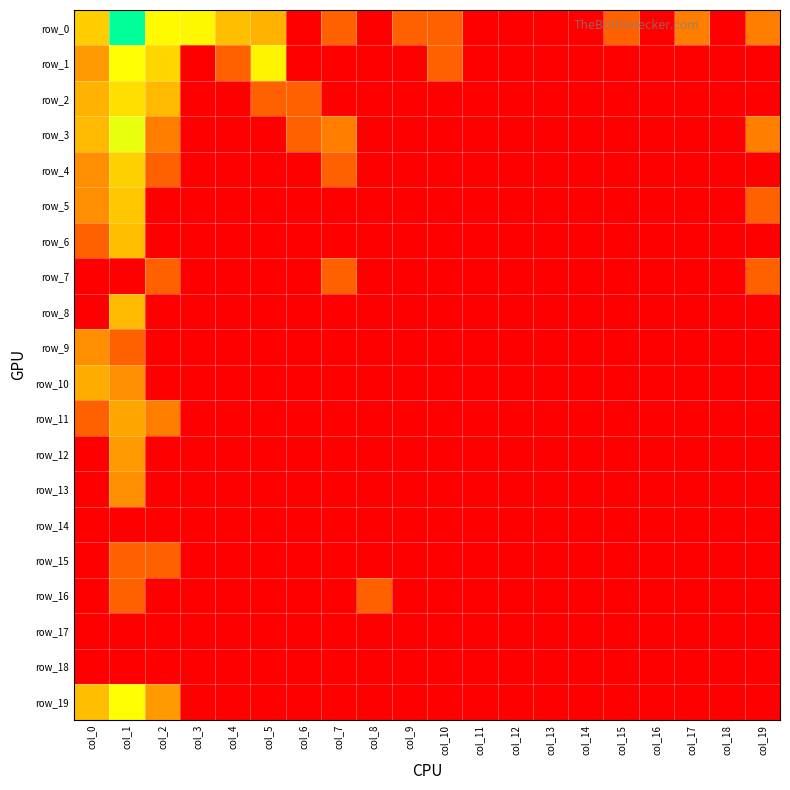

Which has a higher value, col_1 or col_19?

col_1